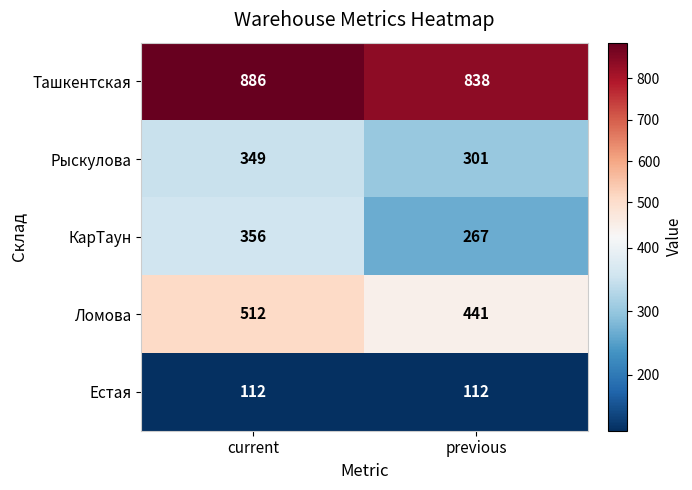

Is it true that Ташкентская equals 838 at previous?

True